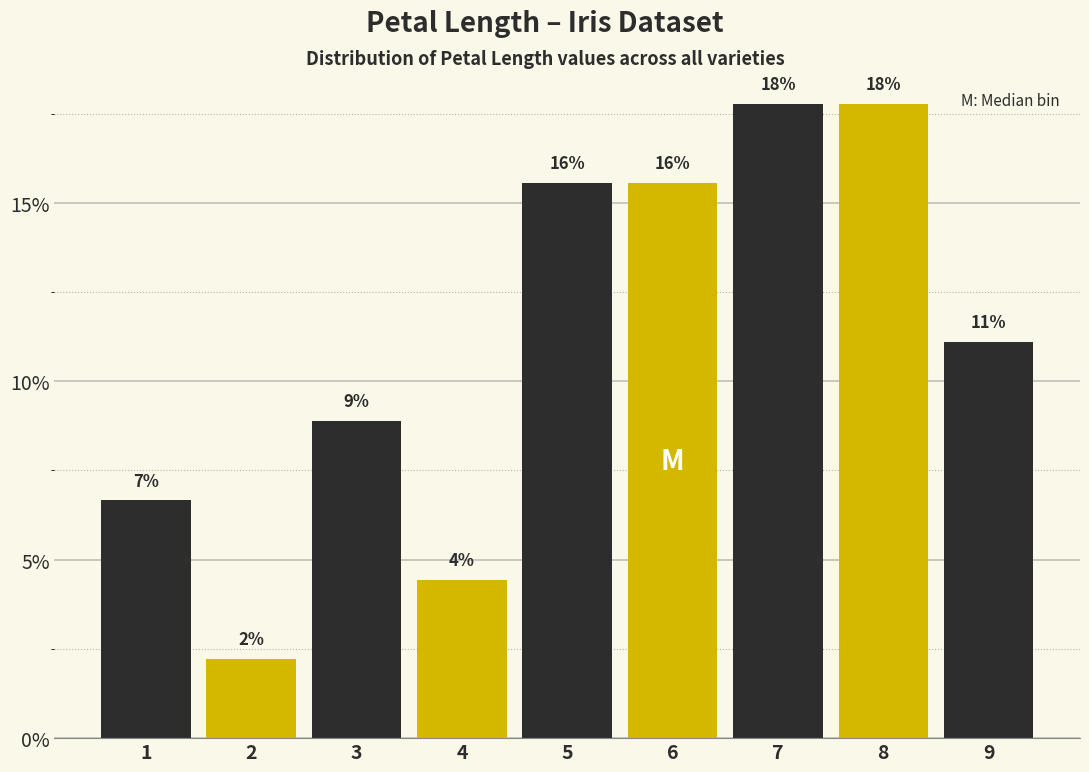

How many bars are there in total?

9